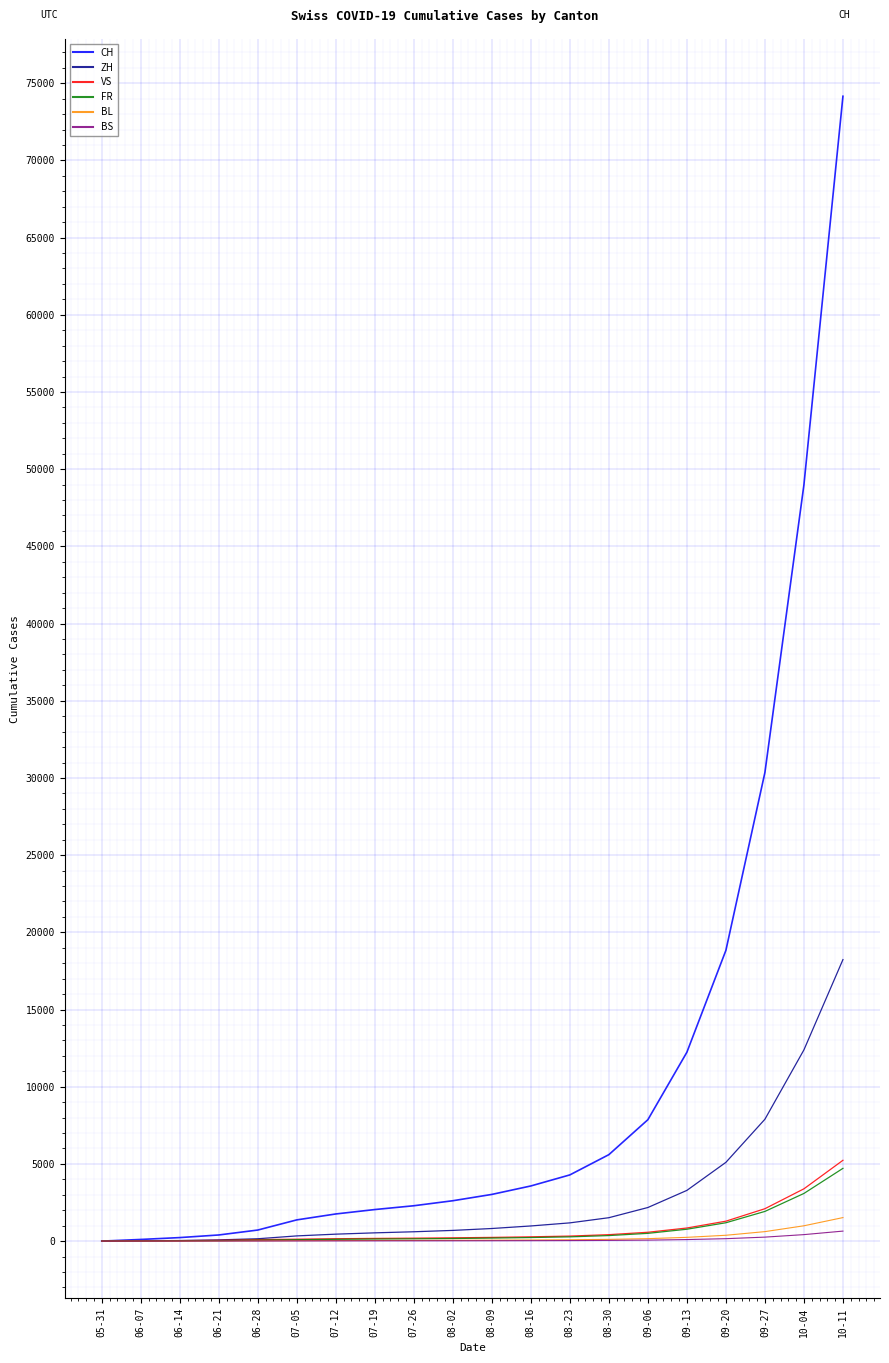

What is the greatest value displayed?

74156